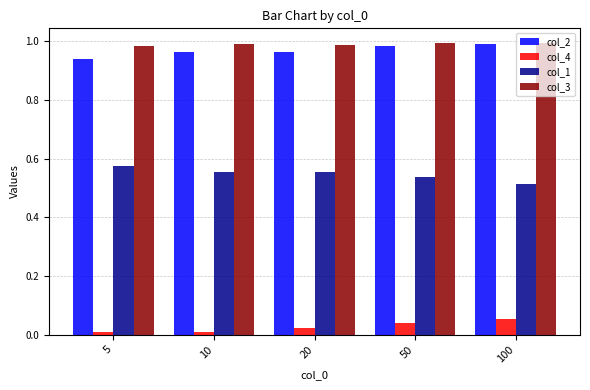

How many bars are there in each group?

4